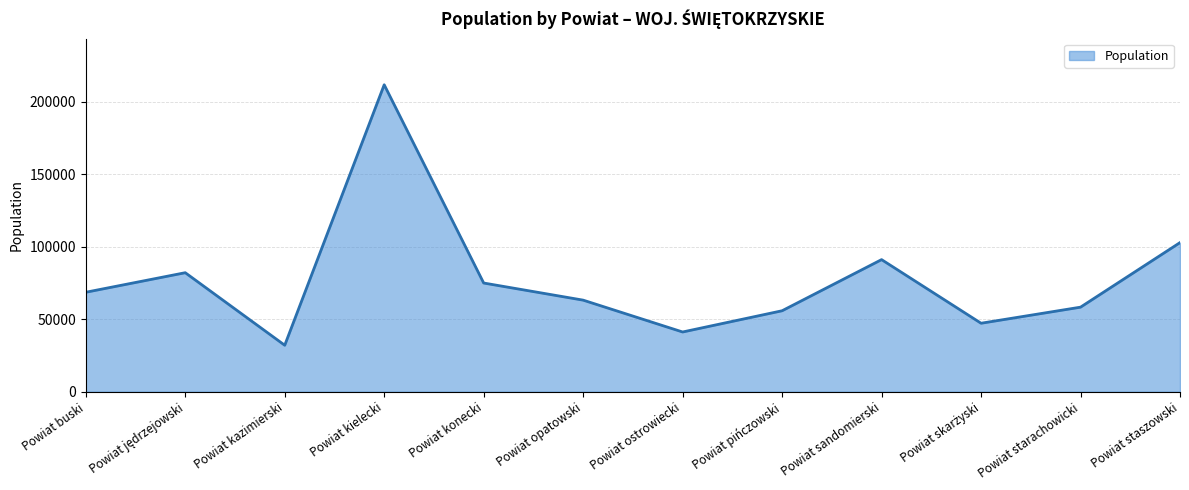

What is the ratio of the value at Powiat sandomierski to the value at Powiat starachowicki?

1.6